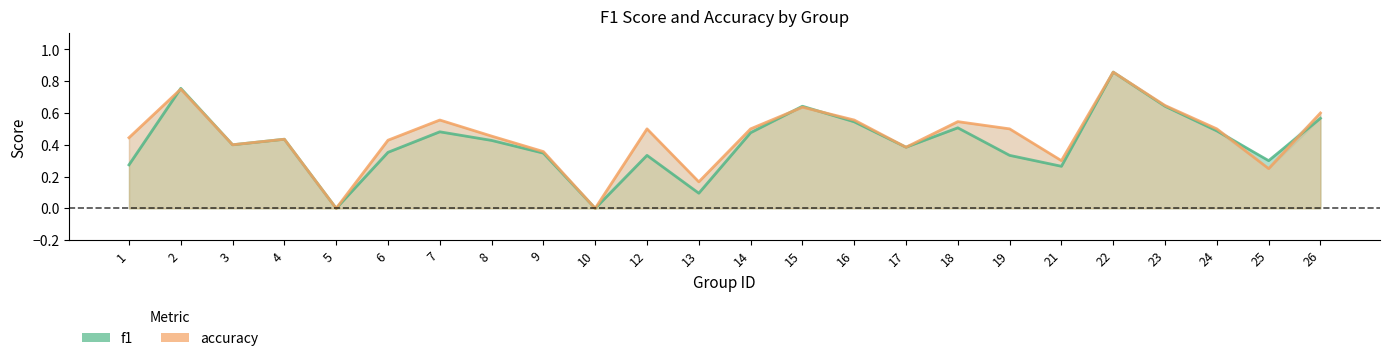

What is the value of the accuracy point at the 12th from the left?

0.2